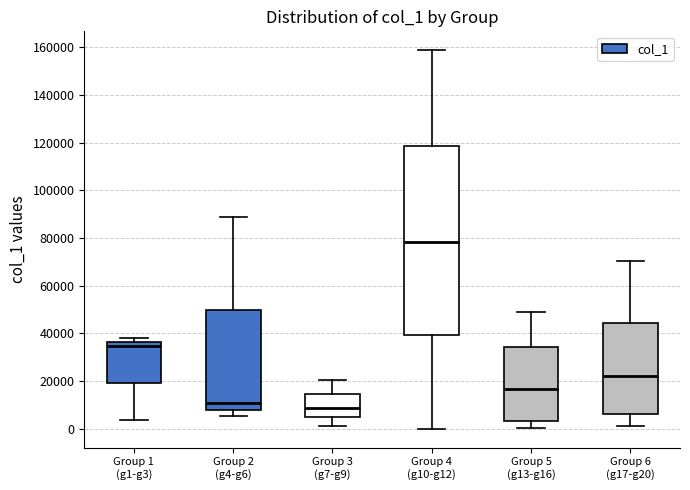

Which box has the lowest median line?

Group 3 (g7-g9)